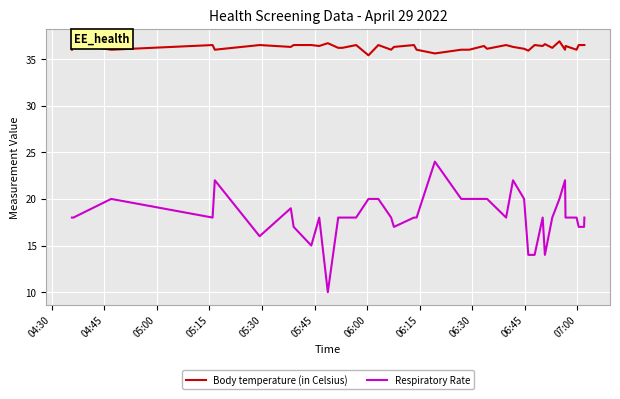

Which series has the widest spread of values?

Respiratory Rate